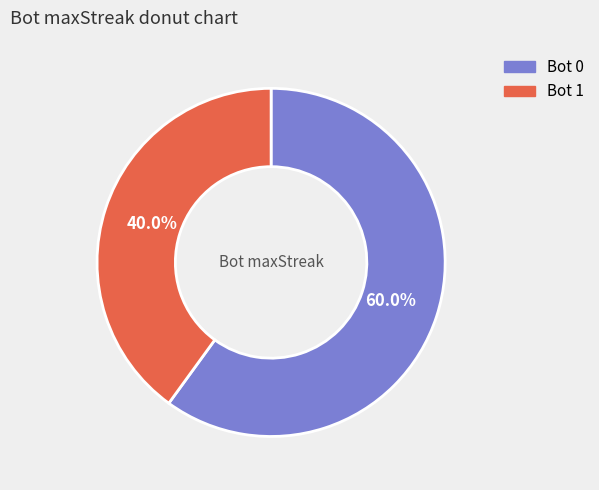

Which category accounts for the majority?

Bot 0